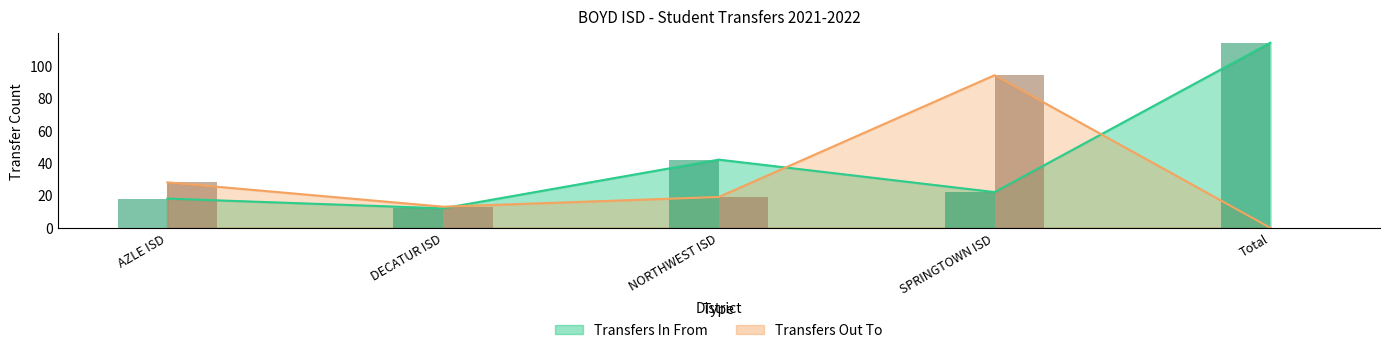

Between Total and NORTHWEST ISD, which is larger?

Total